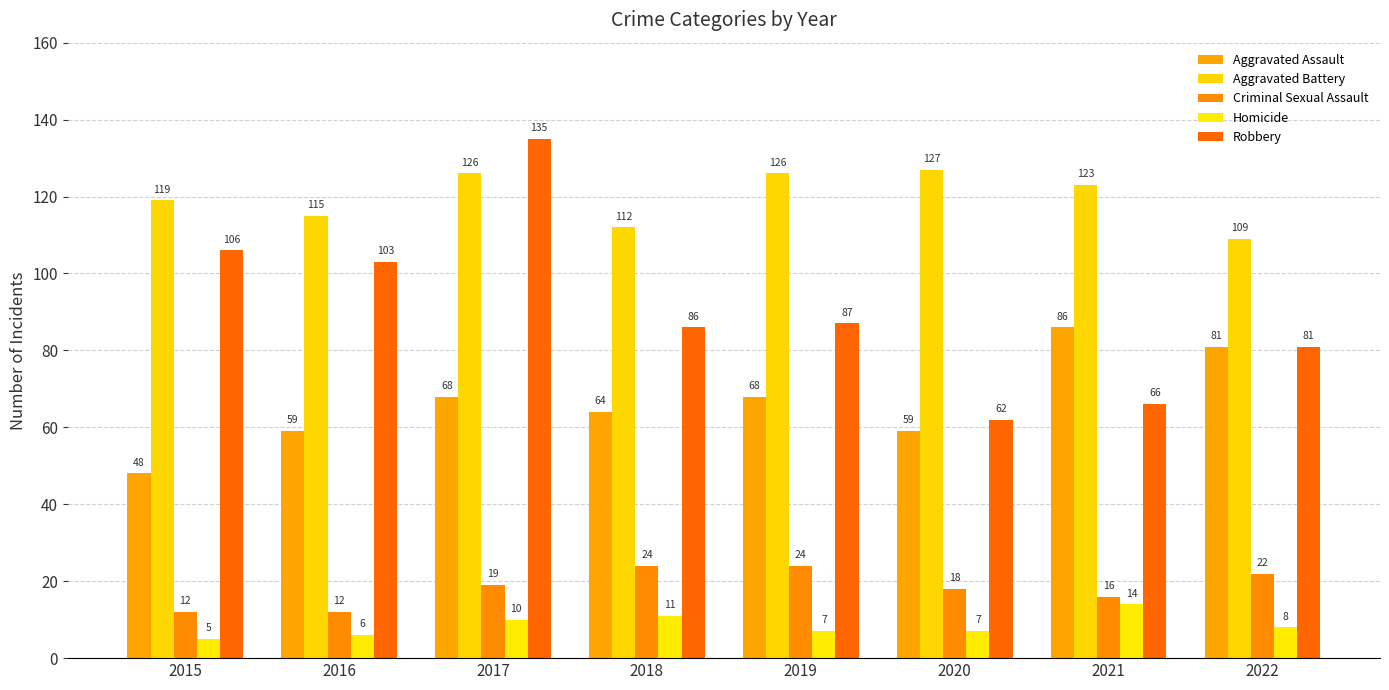

Are the bars horizontal?

No